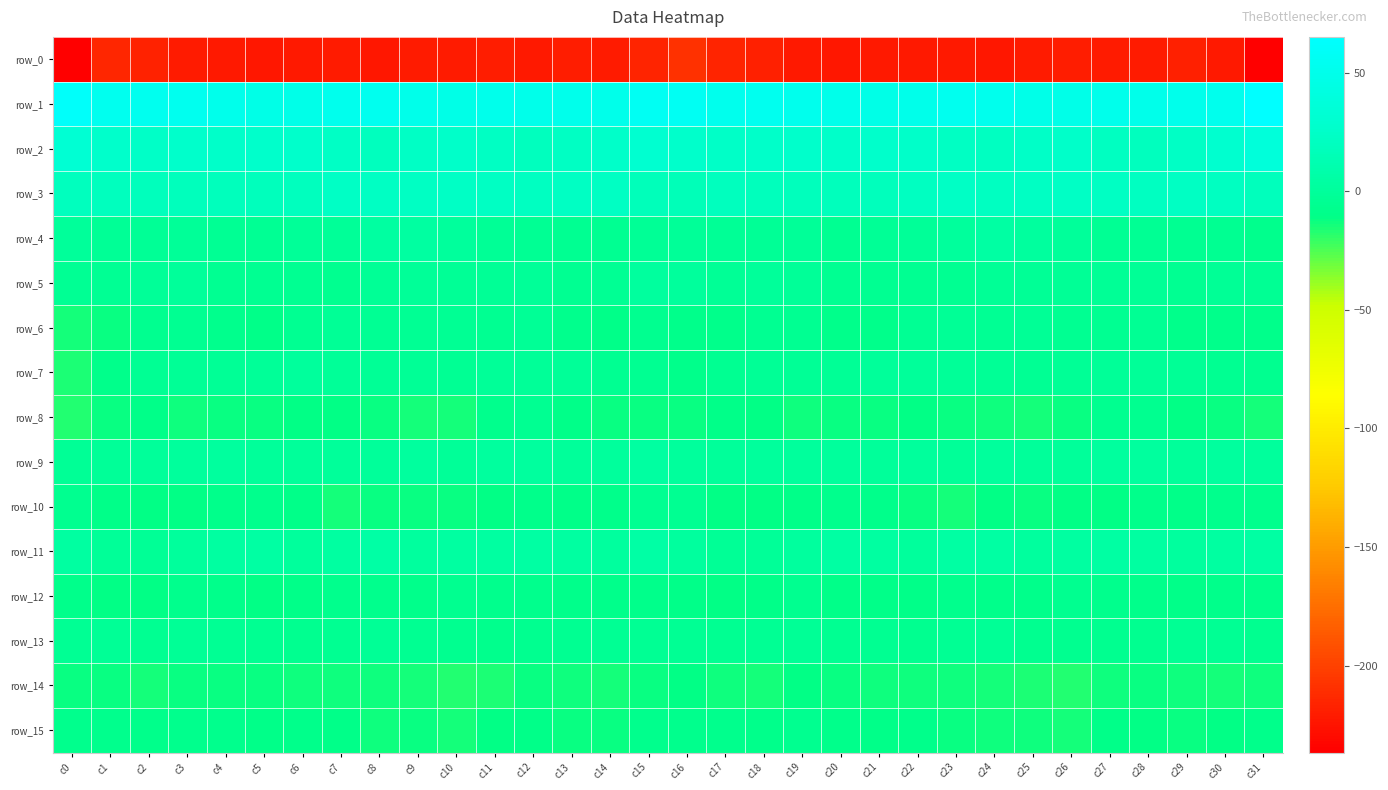

The value of row_12 at c24 is -8.1. True or false?

True